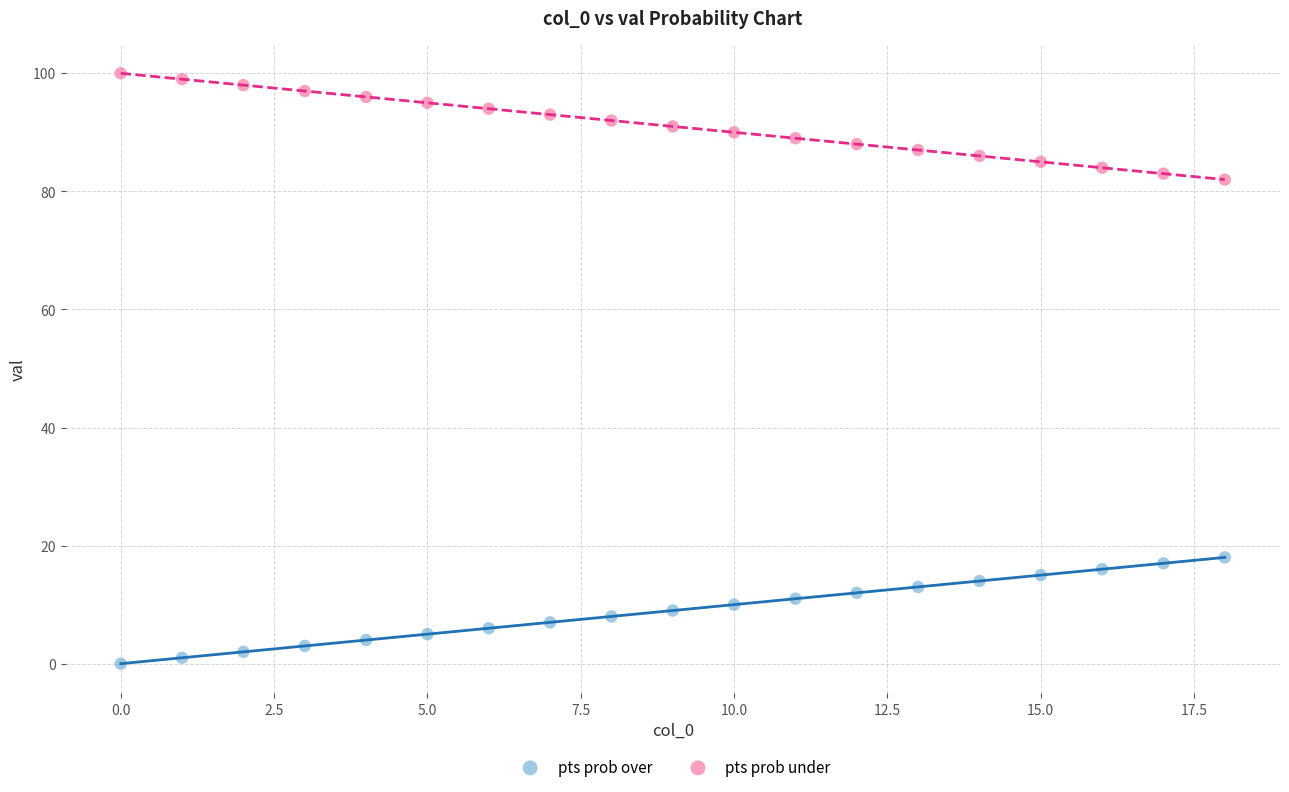

What are all the series names shown in the legend?

pts prob over, pts prob under